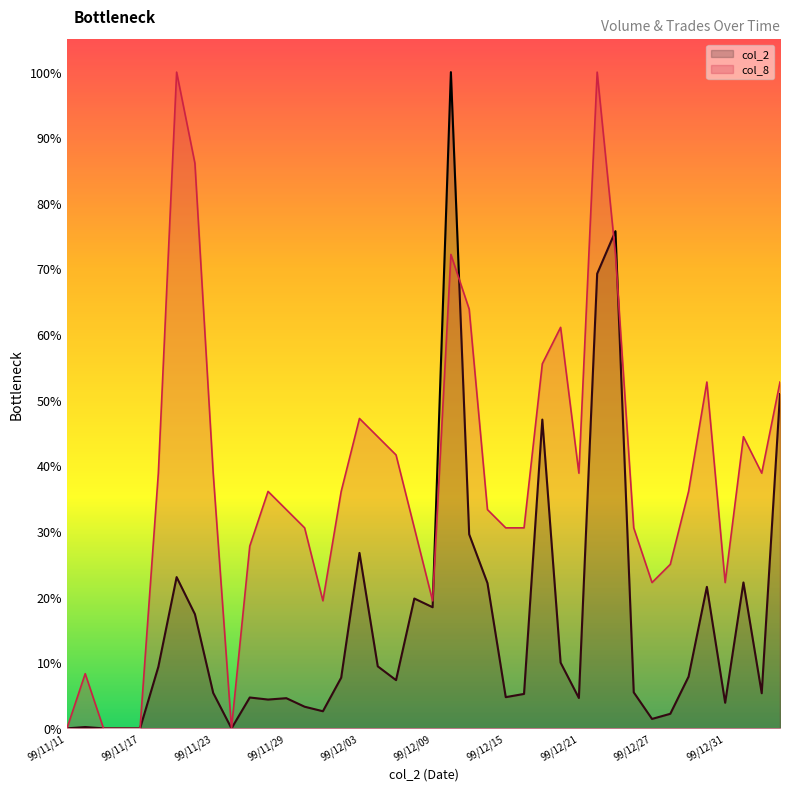

Rank the series at 99/12/30 from highest to lowest value.

col_8, col_2